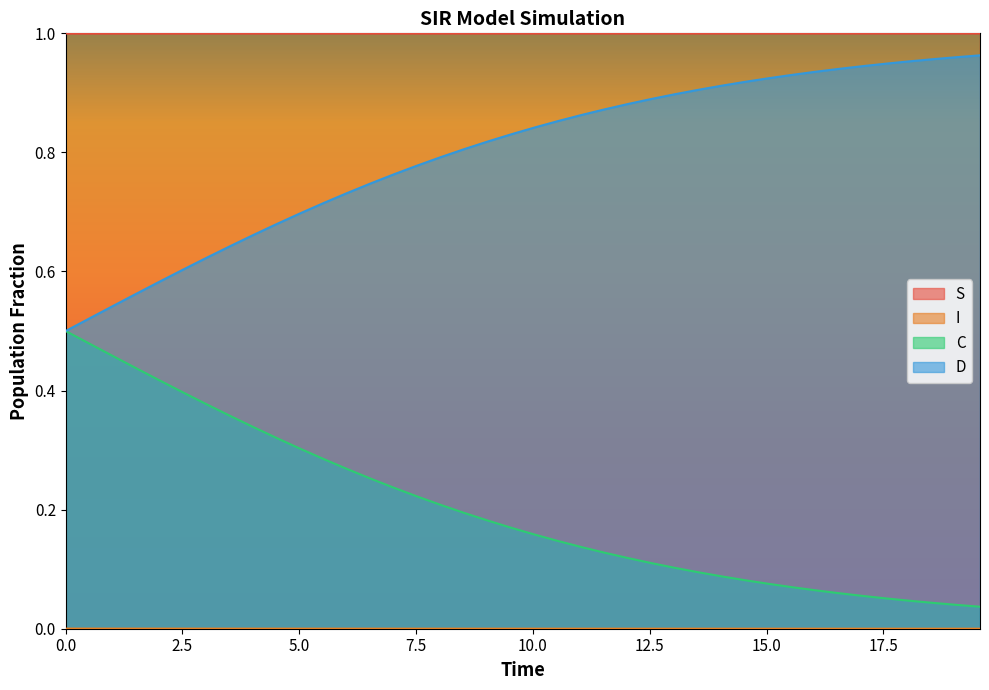

How many lines are shown in the chart?

4